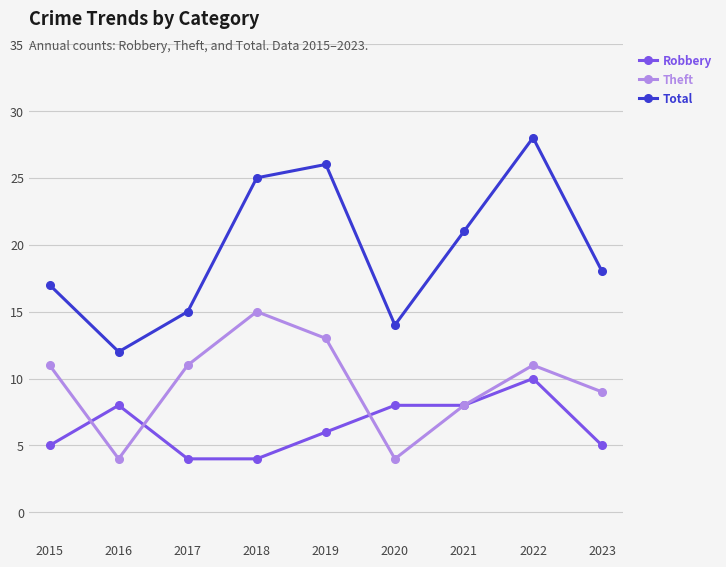

What is the value of the Theft point at the 6th from the left?

4